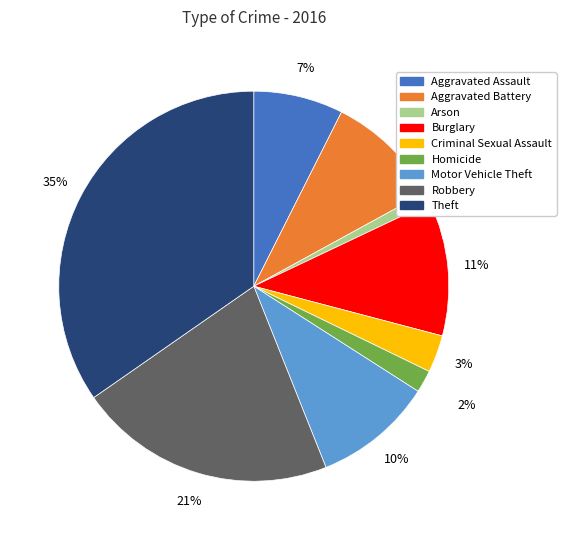

To the nearest percent, what is the average slice percentage?

11%